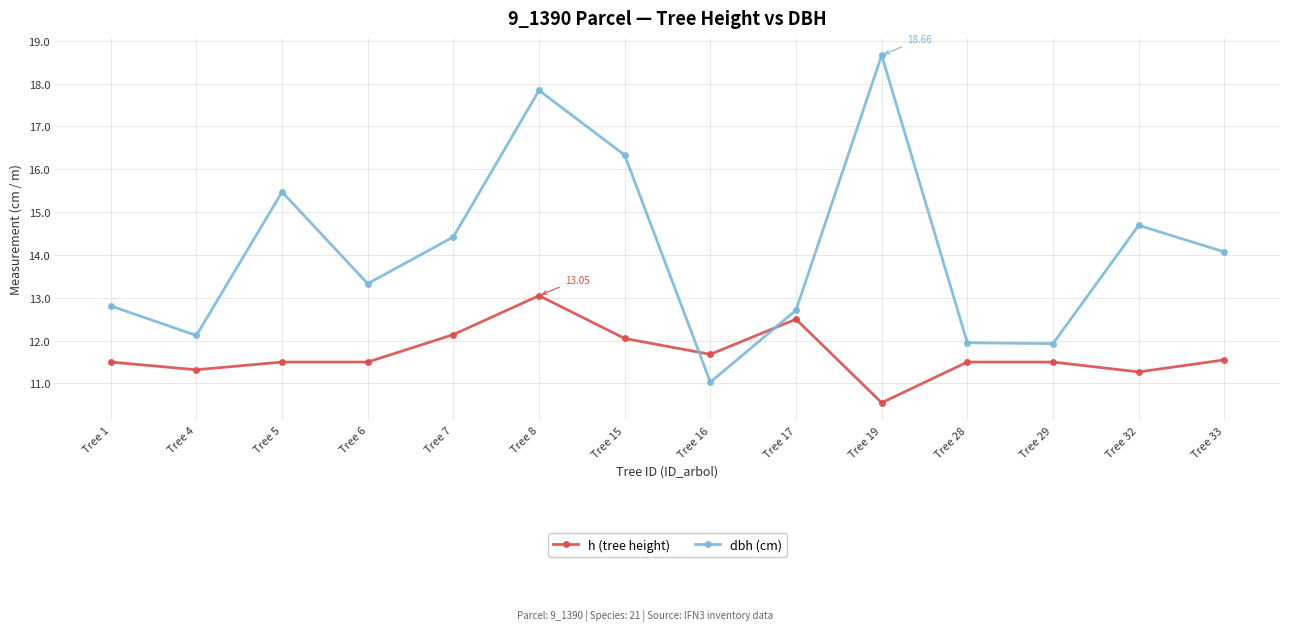

What is the difference between the maximum and minimum values in the dbh (cm) series?

7.6